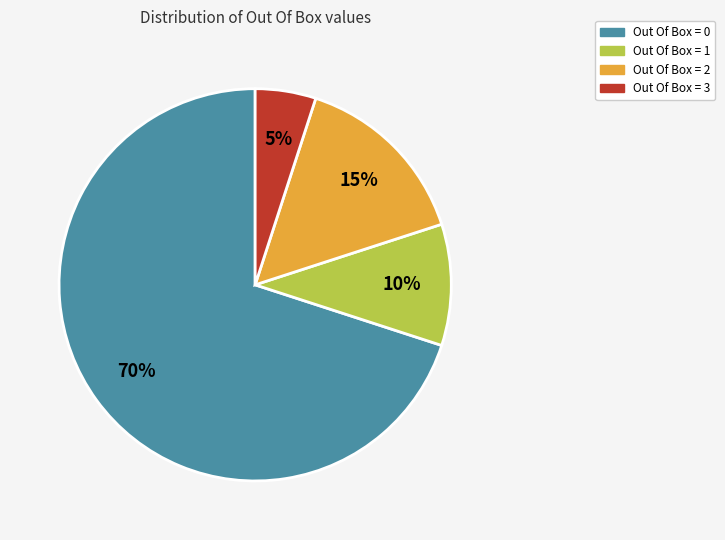

Rank the categories by value from lowest to highest.

Out Of Box = 3, Out Of Box = 1, Out Of Box = 2, Out Of Box = 0